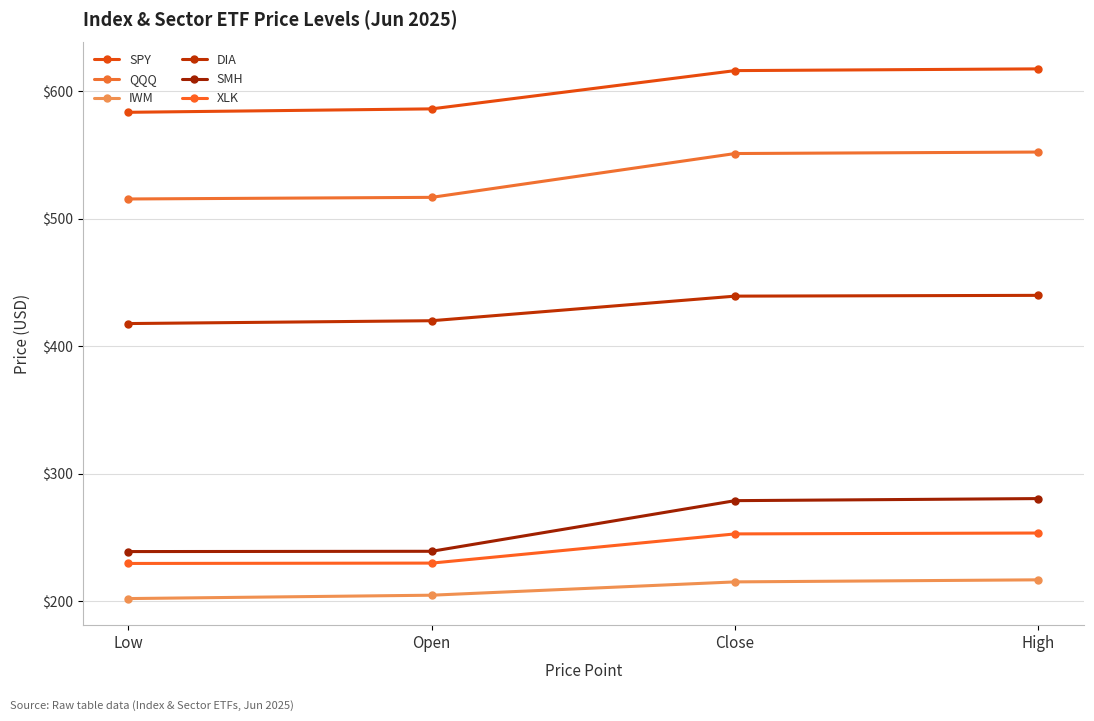

How many categories are shown in the chart?

4